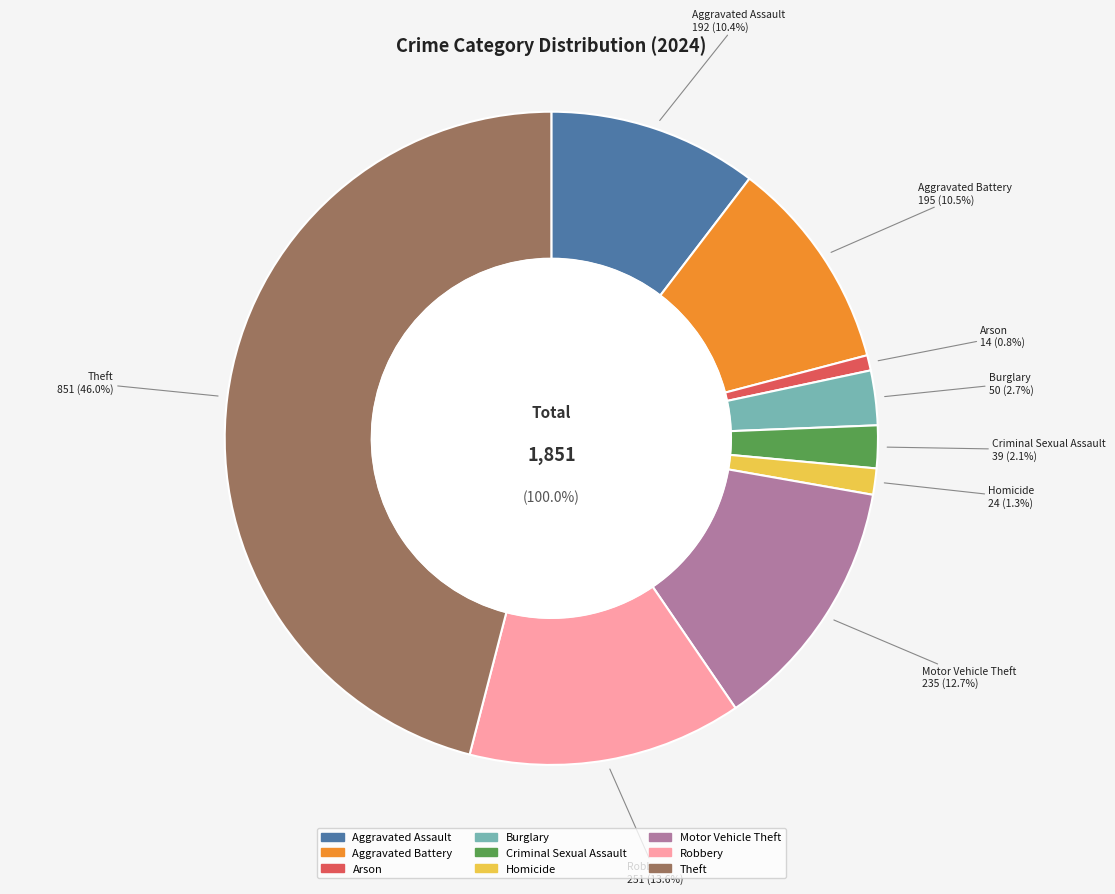

Between Theft and Robbery, which is larger?

Theft